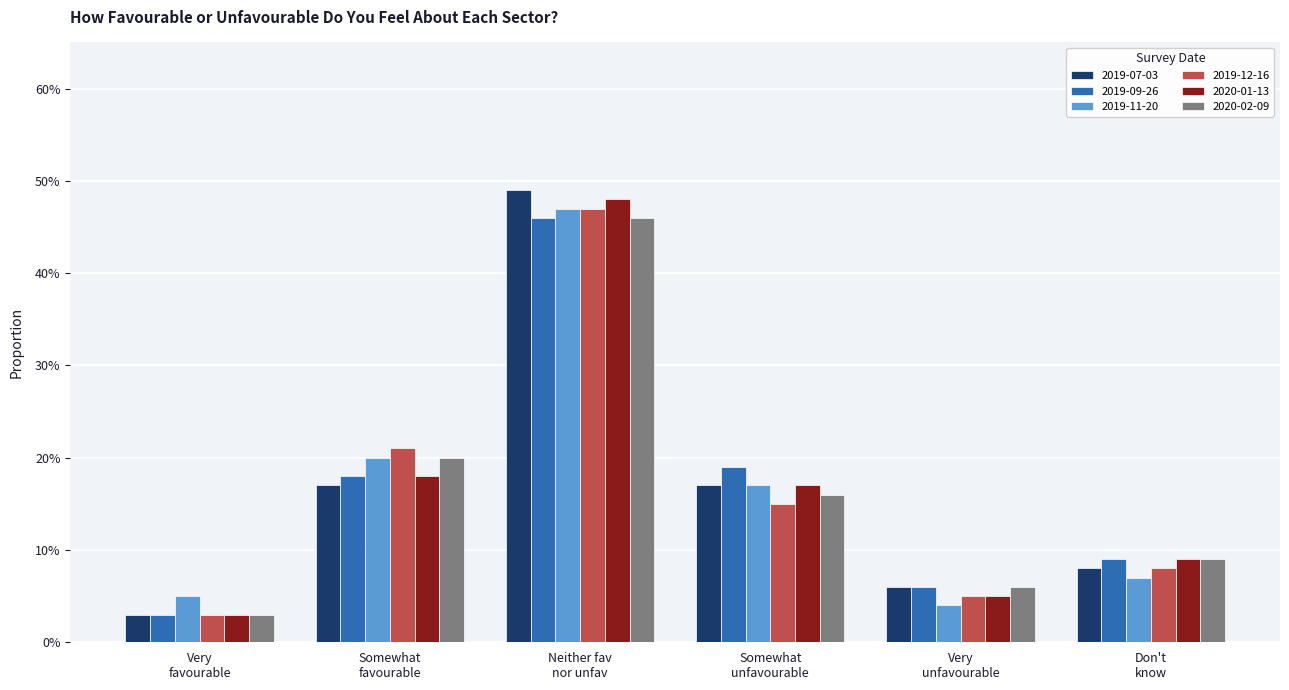

What is the label of the 1st bar from the left?

Very
favourable